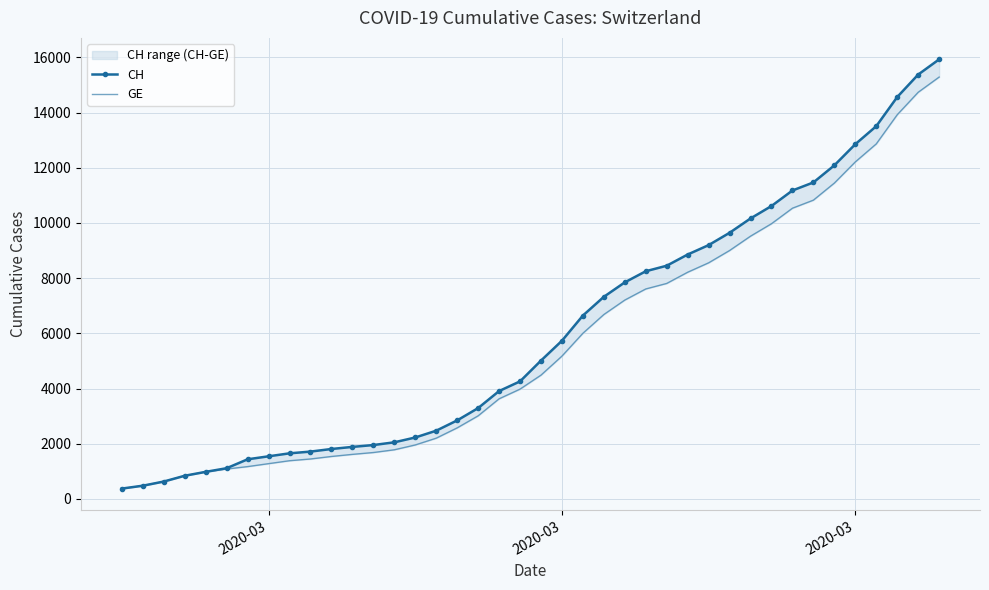

The value of GE at 16 is 1116. True or false?

False